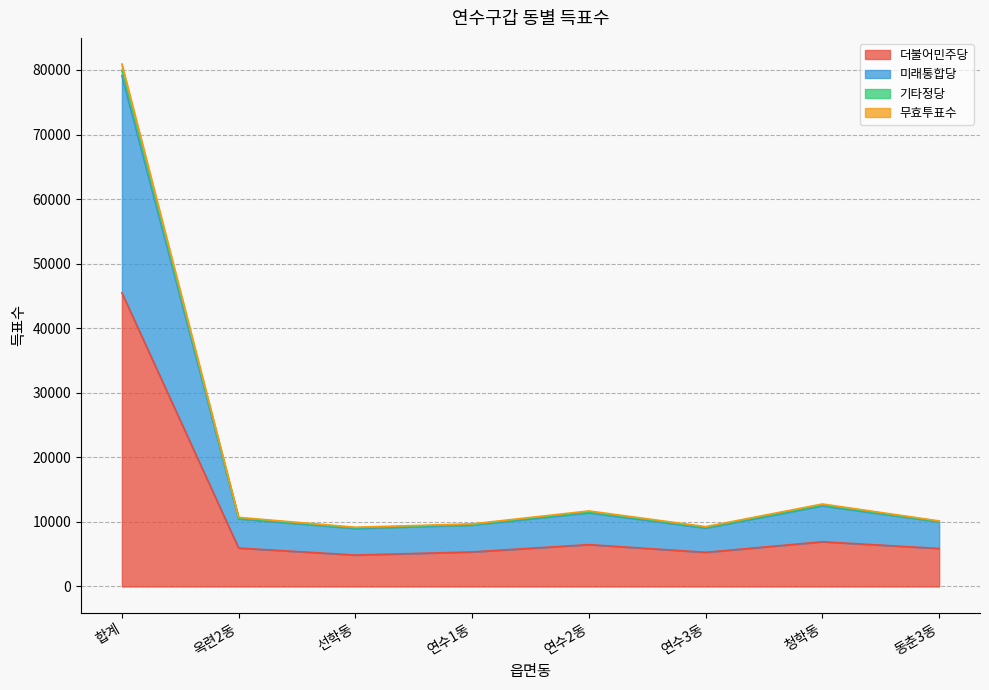

How many data points does each series have?

8